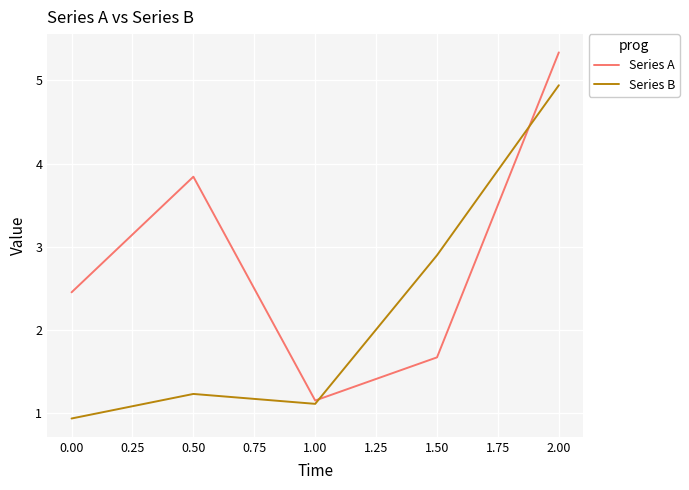

Which category has the lowest value across all series?

0.00